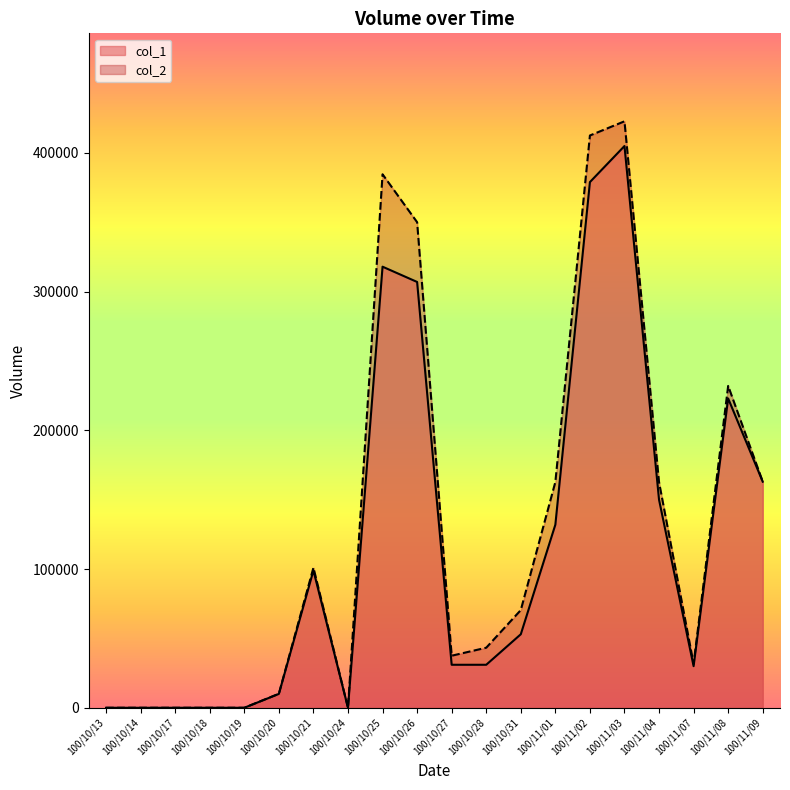

How many values in the col_2 series exceed 70430?

9